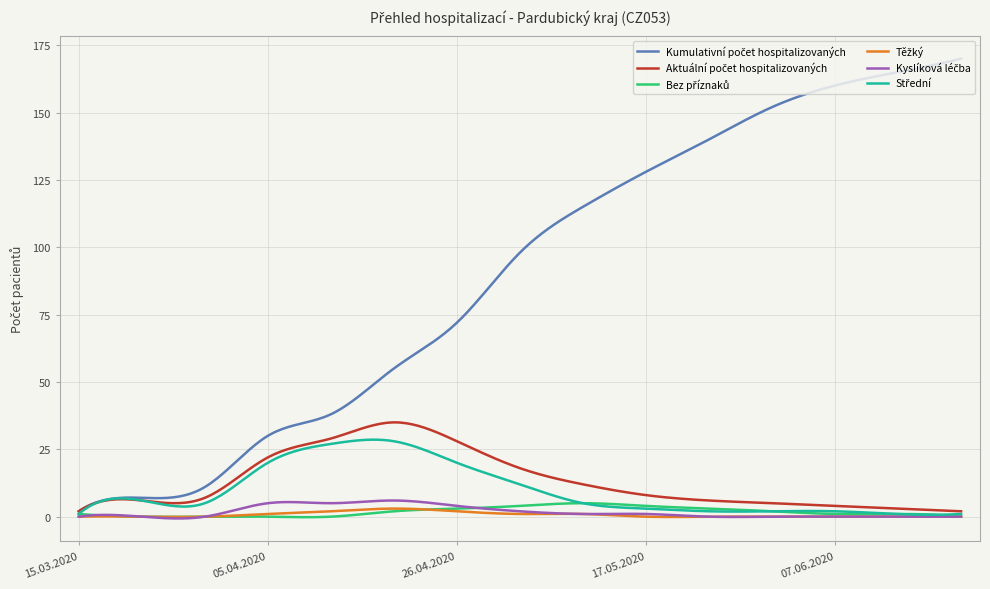

What is the greatest value displayed?

170.0